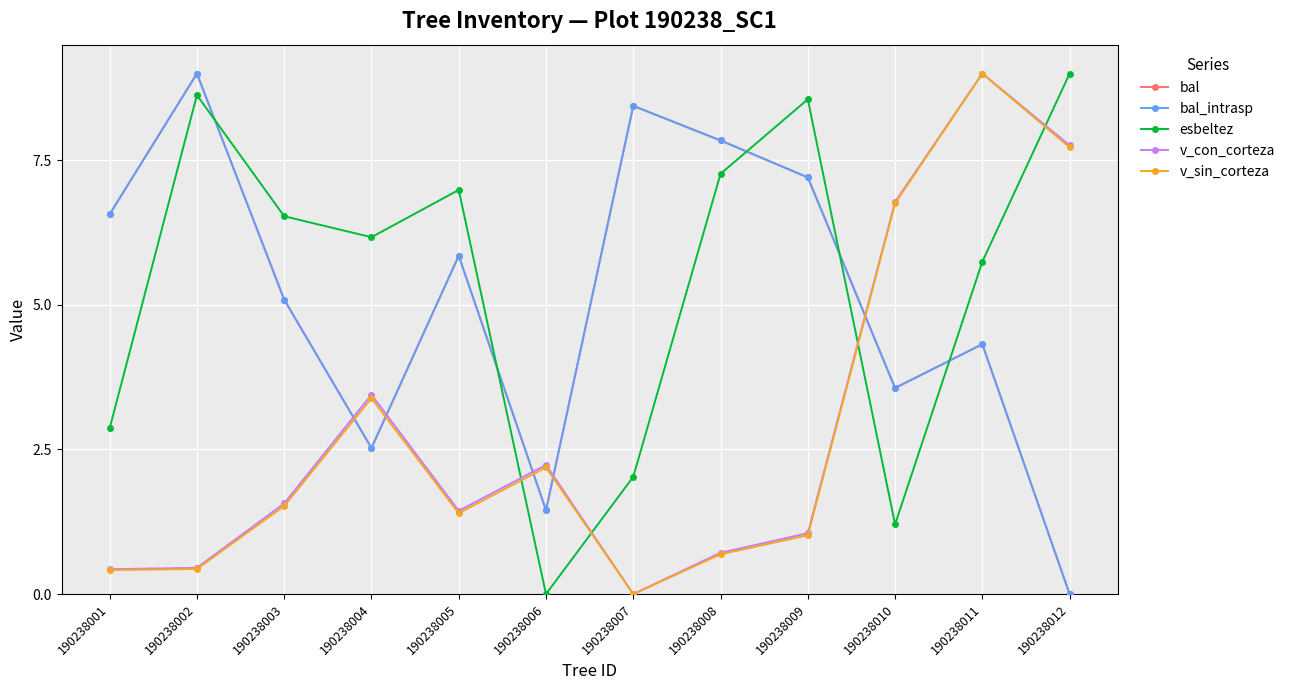

Is the value of bal_intrasp at 190238006 greater than the value of v_con_corteza at 190238006?

No